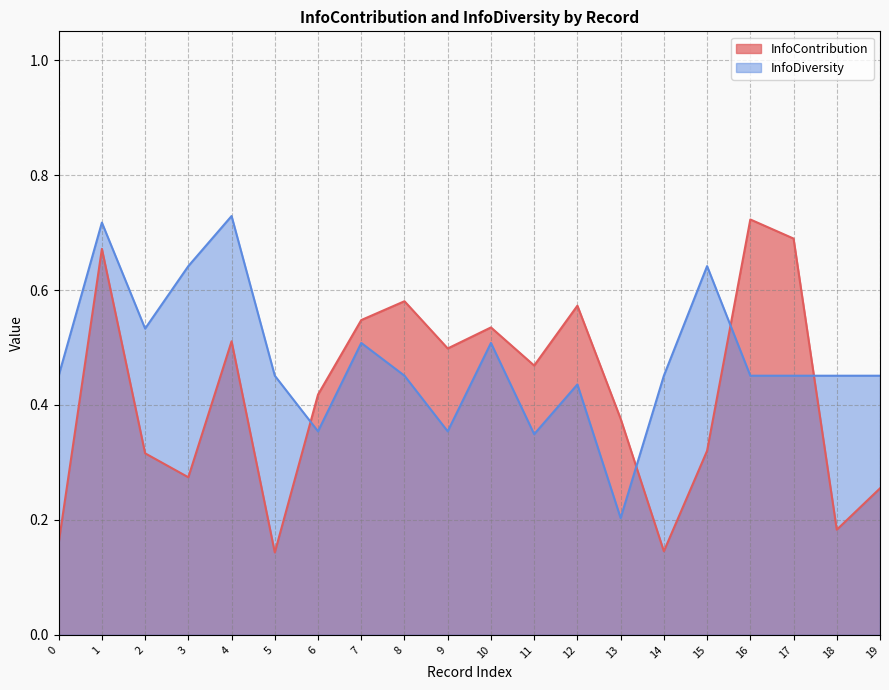

Which series changed the most between 10 and 15?

InfoContribution